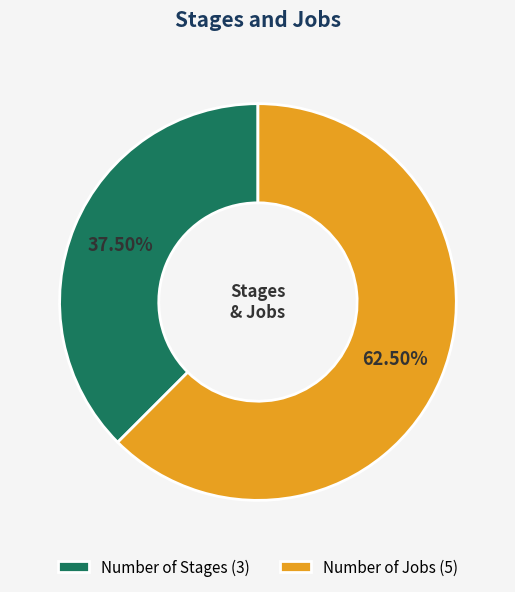

What percentage is NOT represented by Number of Stages?

62.5%